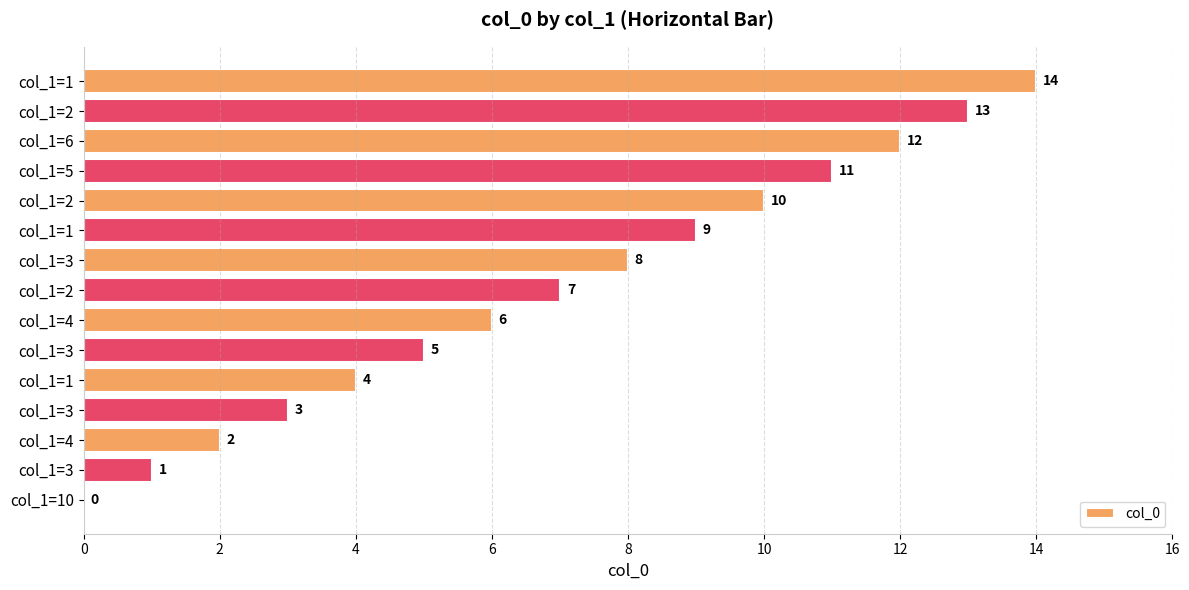

How many categories are shown in the chart?

15